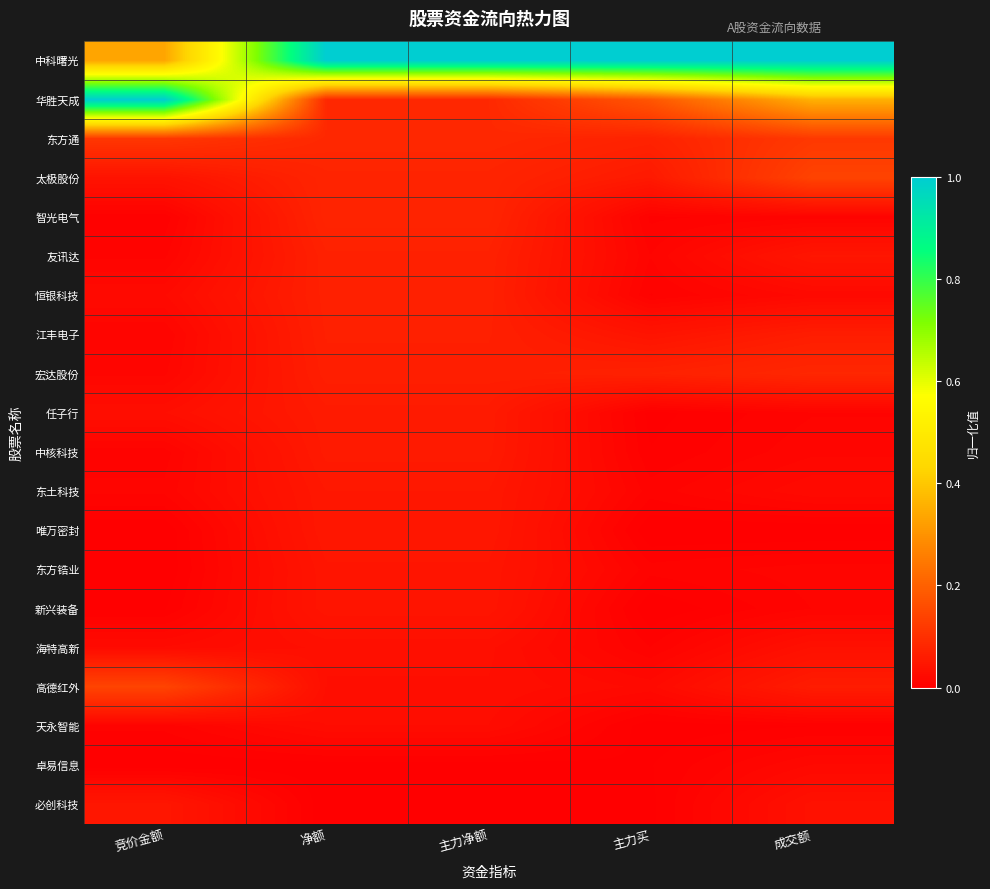

Reading left to right, extract all data points from this chart.

中科曙光: 竞价金额=0.3	净额=1.0	主力净额=1.0	主力买=1.0	成交额=1.0
华胜天成: 竞价金额=1.0	净额=0.1	主力净额=0.1	主力买=0.2	成交额=0.4
东方通: 竞价金额=0.1	净额=0.1	主力净额=0.1	主力买=0.1	成交额=0.1
太极股份: 竞价金额=0.0	净额=0.1	主力净额=0.1	主力买=0.1	成交额=0.1
智光电气: 竞价金额=0.0	净额=0.1	主力净额=0.1	主力买=0.0	成交额=0.0
友讯达: 竞价金额=0.0	净额=0.1	主力净额=0.1	主力买=0.0	成交额=0.0
恒银科技: 竞价金额=0.0	净额=0.1	主力净额=0.1	主力买=0.0	成交额=0.0
江丰电子: 竞价金额=0.0	净额=0.1	主力净额=0.1	主力买=0.0	成交额=0.1
宏达股份: 竞价金额=0.0	净额=0.1	主力净额=0.1	主力买=0.1	成交额=0.1
任子行: 竞价金额=0.0	净额=0.1	主力净额=0.1	主力买=0.0	成交额=0.0
中核科技: 竞价金额=0.0	净额=0.1	主力净额=0.1	主力买=0.0	成交额=0.0
东土科技: 竞价金额=0.0	净额=0.1	主力净额=0.1	主力买=0.0	成交额=0.0
唯万密封: 竞价金额=0.0	净额=0.1	主力净额=0.1	主力买=0.0	成交额=0.0
东方锆业: 竞价金额=0.0	净额=0.0	主力净额=0.0	主力买=0.0	成交额=0.0
新兴装备: 竞价金额=0.0	净额=0.0	主力净额=0.0	主力买=0.0	成交额=0.0
海特高新: 竞价金额=0.0	净额=0.0	主力净额=0.0	主力买=0.0	成交额=0.0
高德红外: 竞价金额=0.1	净额=0.0	主力净额=0.0	主力买=0.0	成交额=0.1
天永智能: 竞价金额=0.0	净额=0.0	主力净额=0.0	主力买=0.0	成交额=0.0
卓易信息: 竞价金额=0.0	净额=0.0	主力净额=0.0	主力买=0.0	成交额=0.0
必创科技: 竞价金额=0.0	净额=0.0	主力净额=0.0	主力买=0.0	成交额=0.0